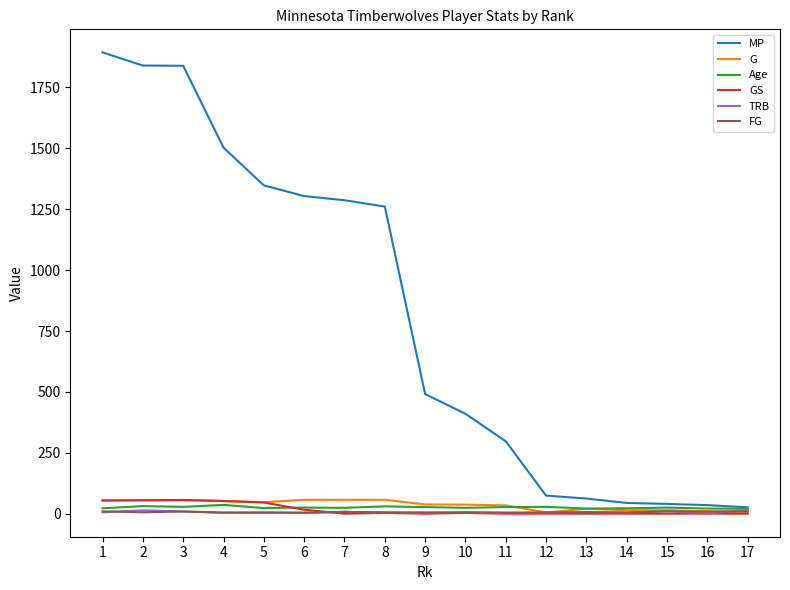

Does the chart display data point markers on the line(s)?

No